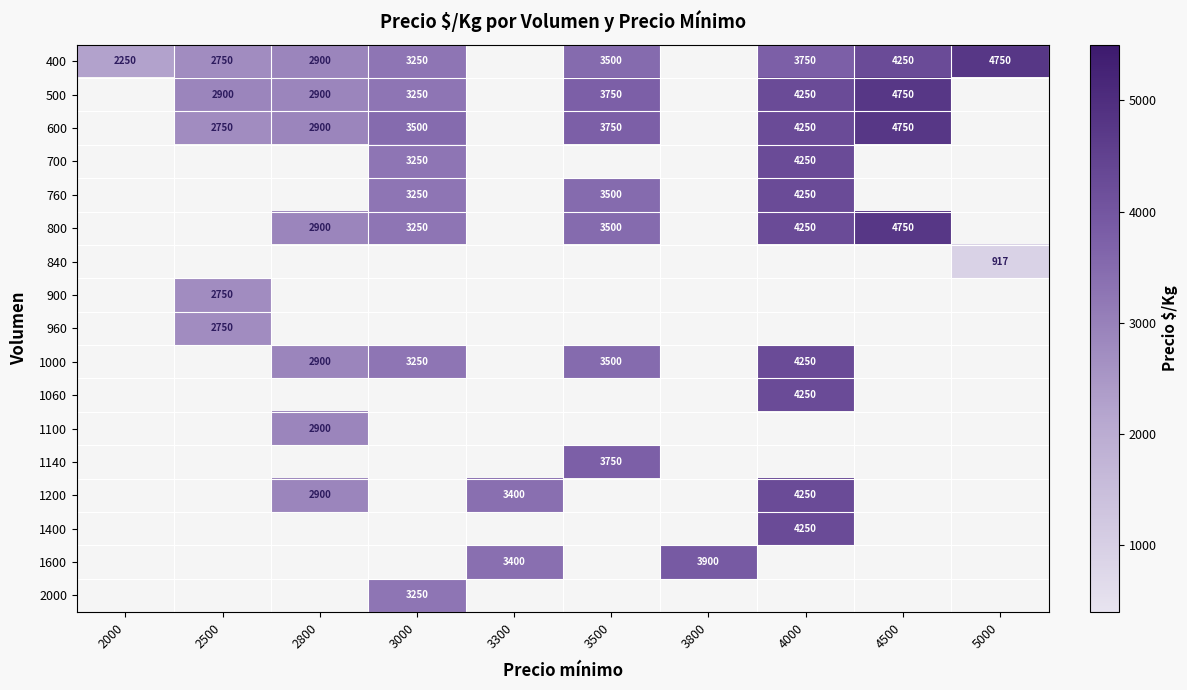

True or false: 400 has a value of 3750 at 4000.

True